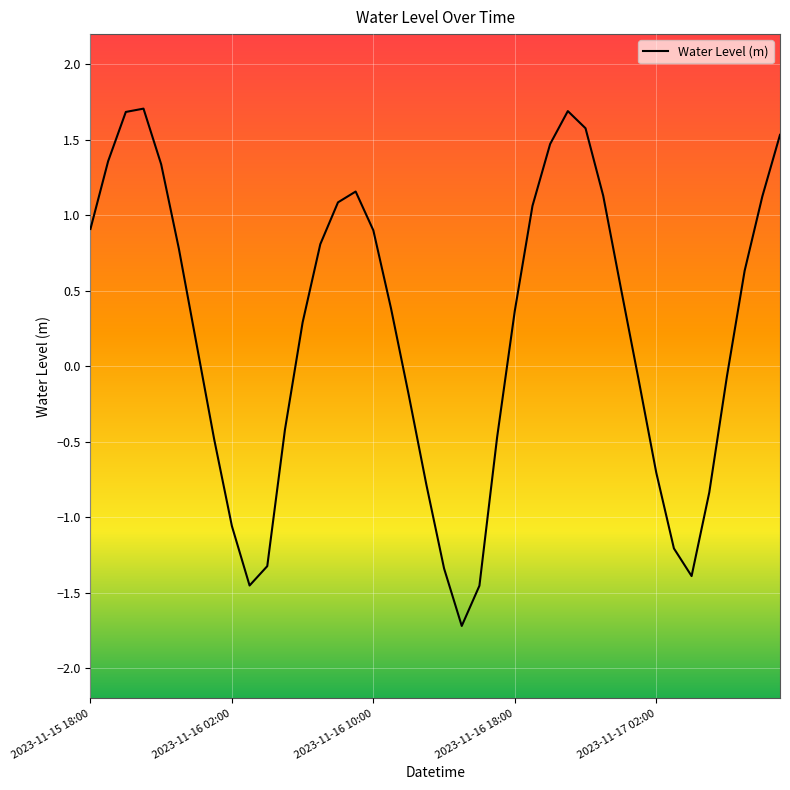

What is the difference between the maximum and minimum values?

3.4